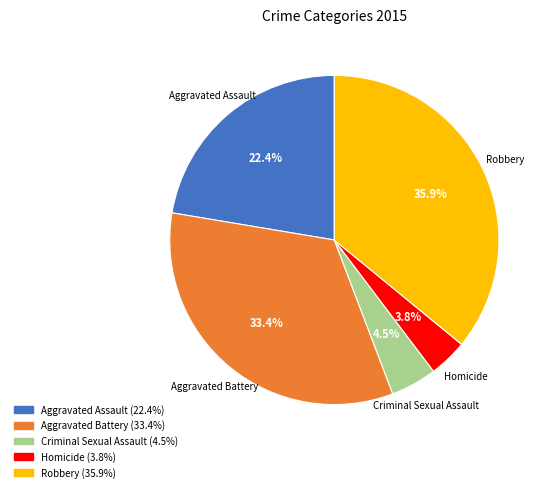

Which has a higher value, Homicide or Aggravated Battery?

Aggravated Battery